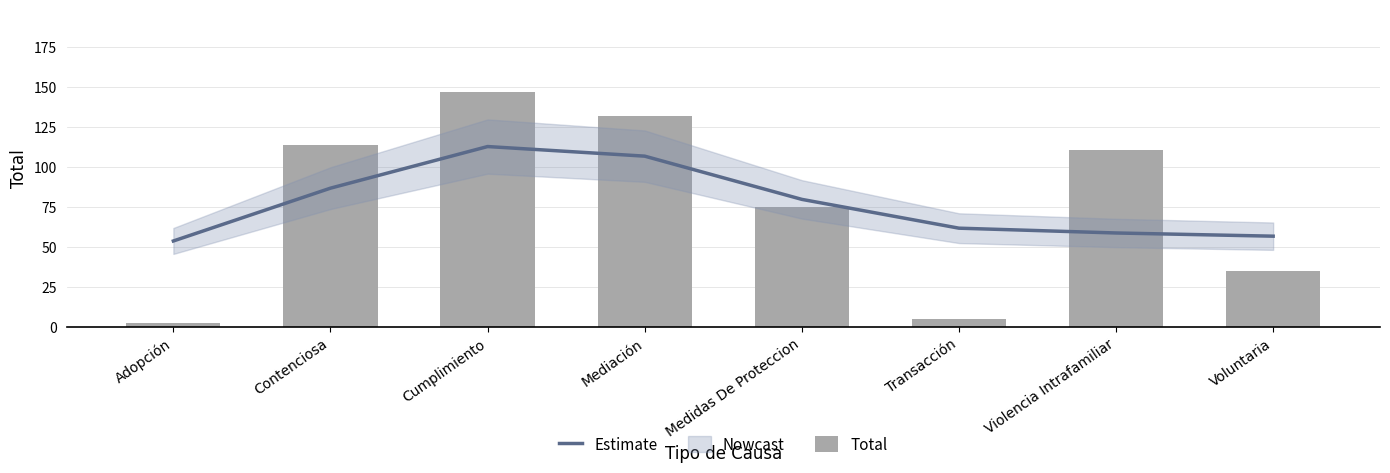

What is the value of the Estimate bar at the 5th from the left?

80